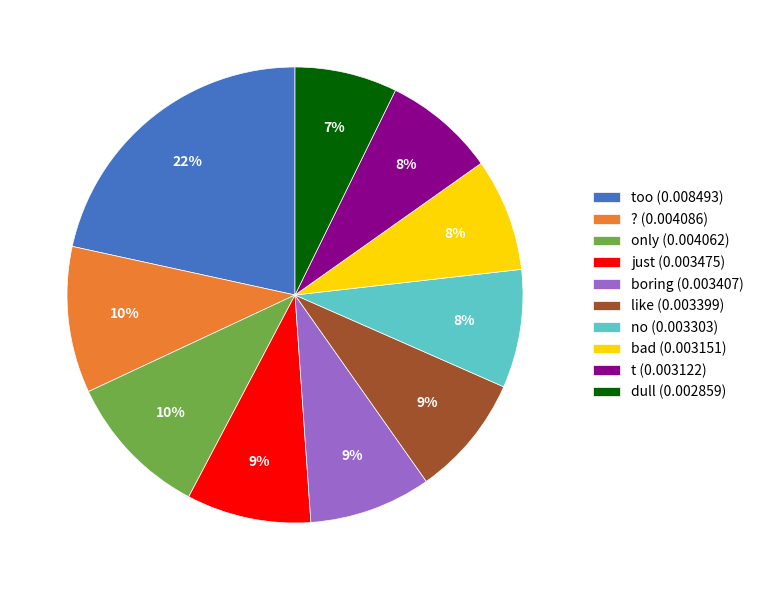

Which slice is the smallest?

dull (0.002859)